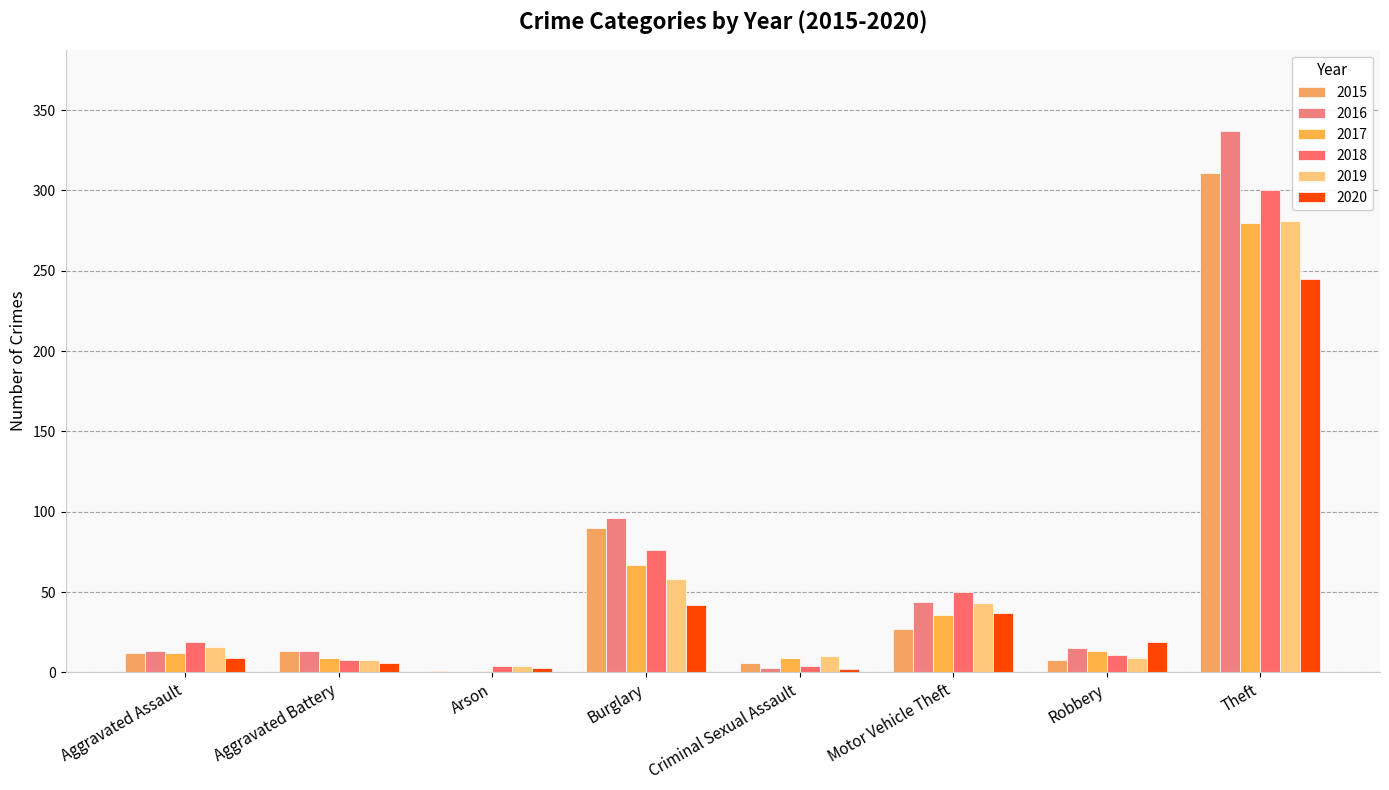

How many data points does each series have?

8